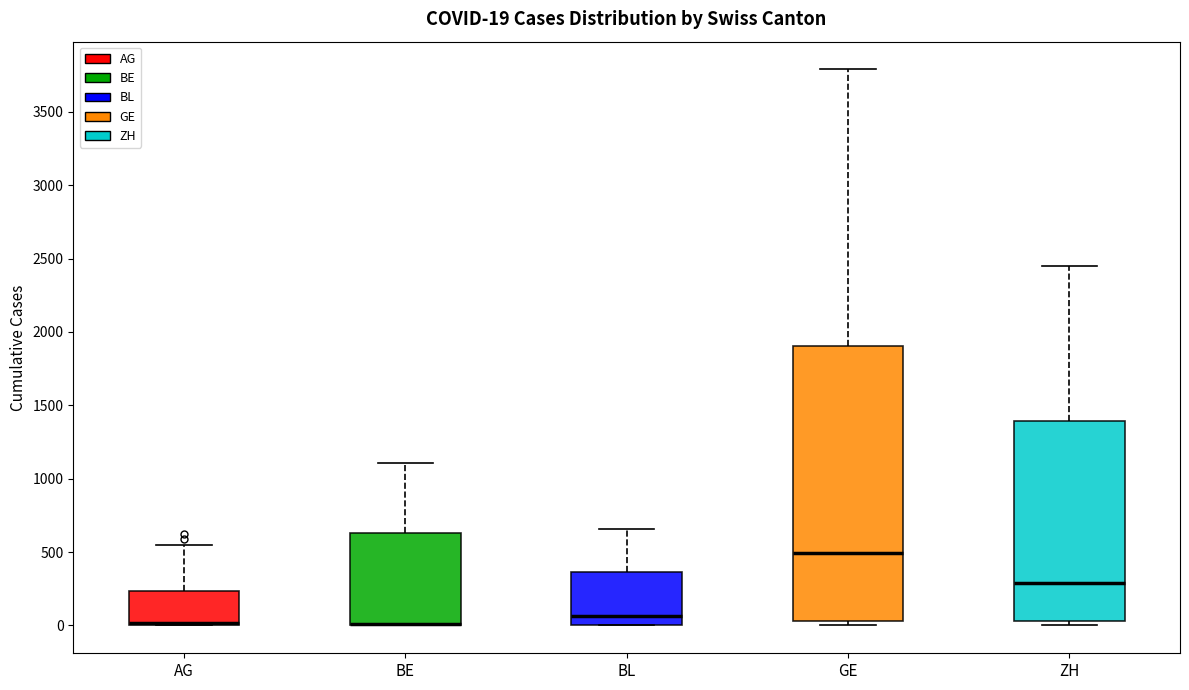

Which box is the tallest, from its lower edge to its upper edge?

GE